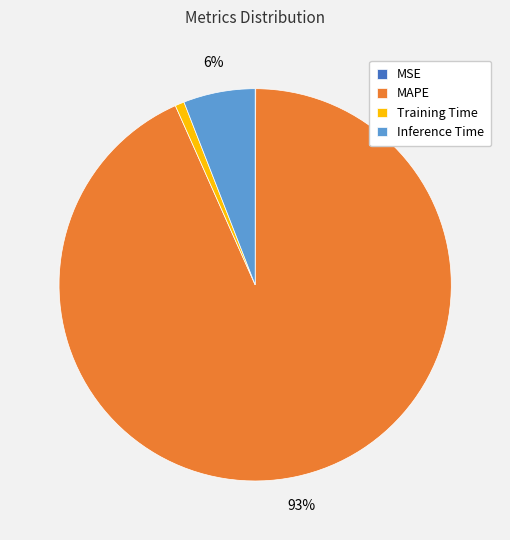

Combined, do Training Time and MAPE account for over 50%?

Yes